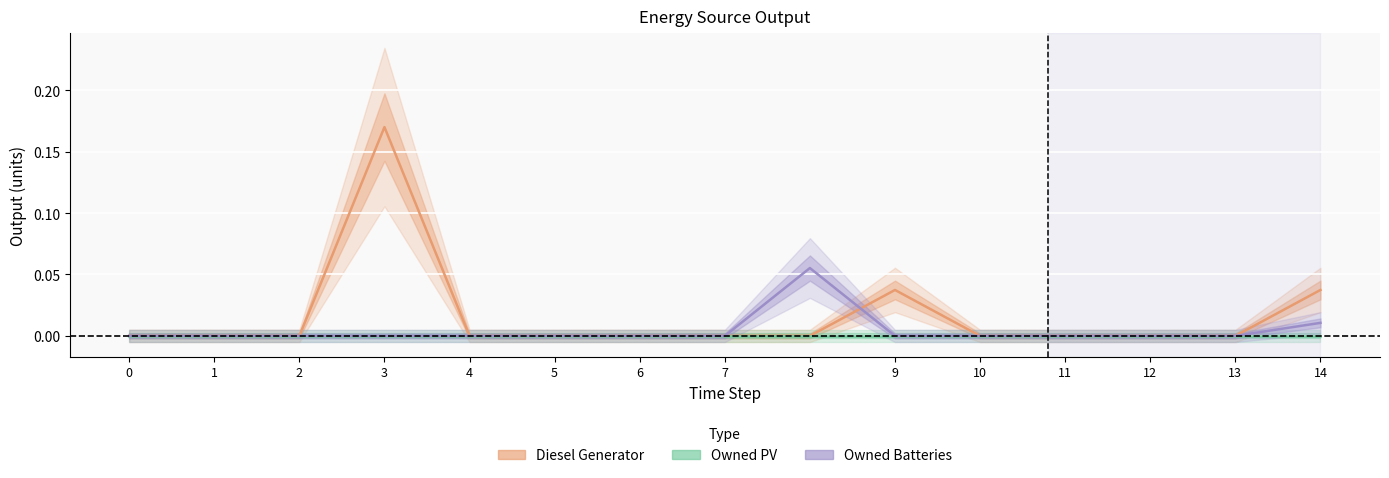

List the series in order of their overall mean, lowest first.

Owned PV, Owned Batteries, Diesel Generator